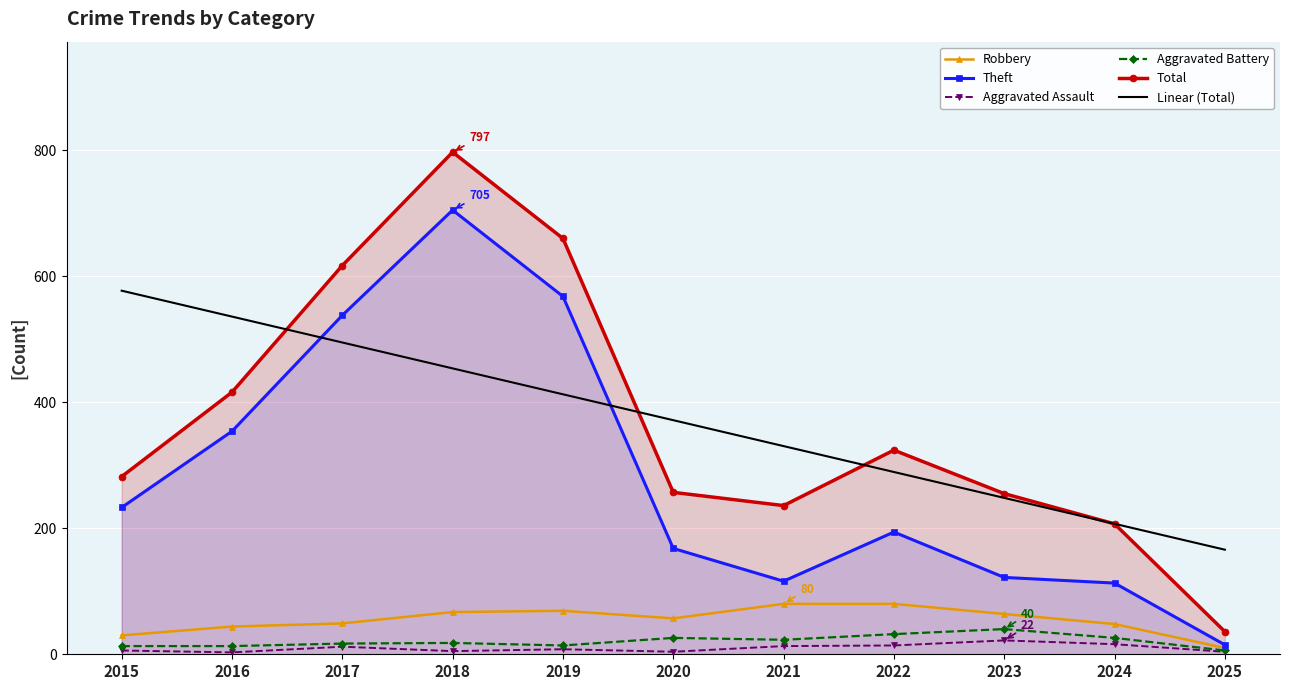

What is the sum of the Aggravated Battery values at 2016 and 2025?

19.0